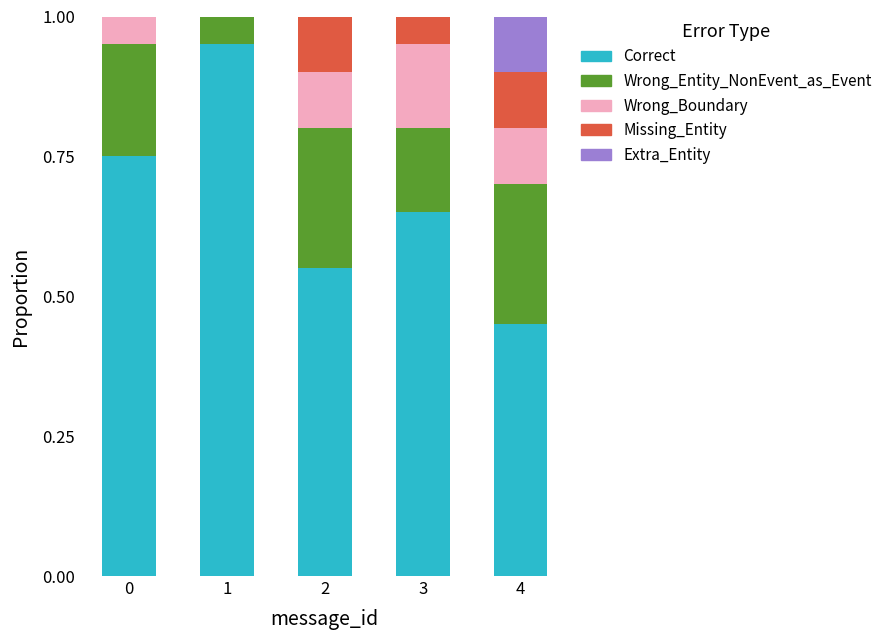

Are the bars horizontal?

No